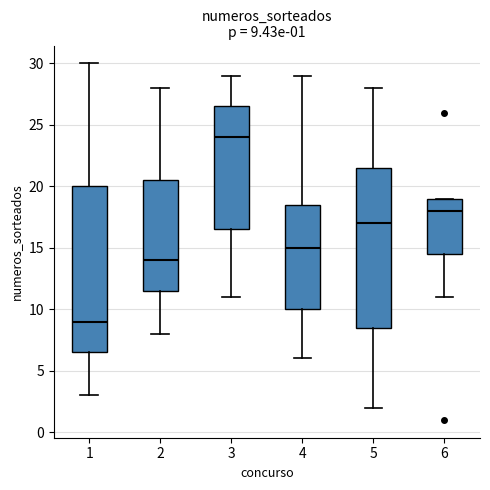

Which box is the tallest, from its lower edge to its upper edge?

1